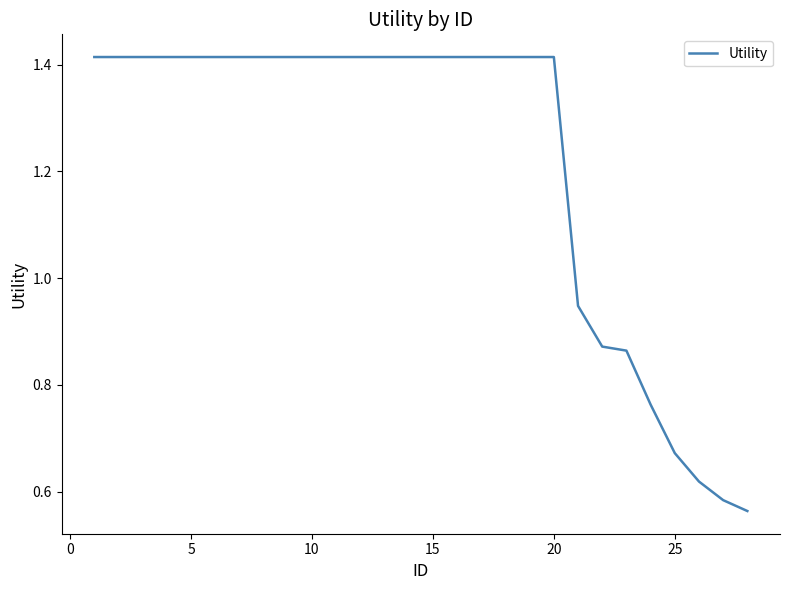

What is the difference between the maximum and second lowest values?

0.8